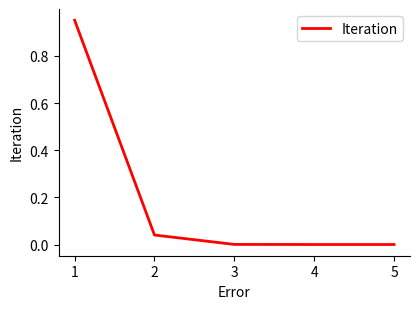

True or false: the data shows 0.0 at 4.

True